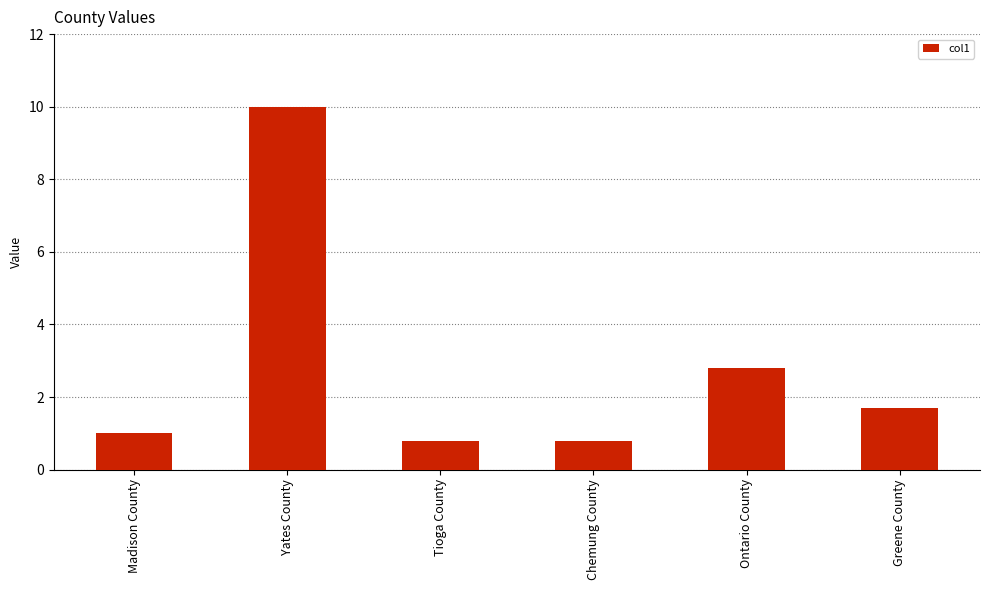

What is the label of the 2nd bar from the right?

Ontario County